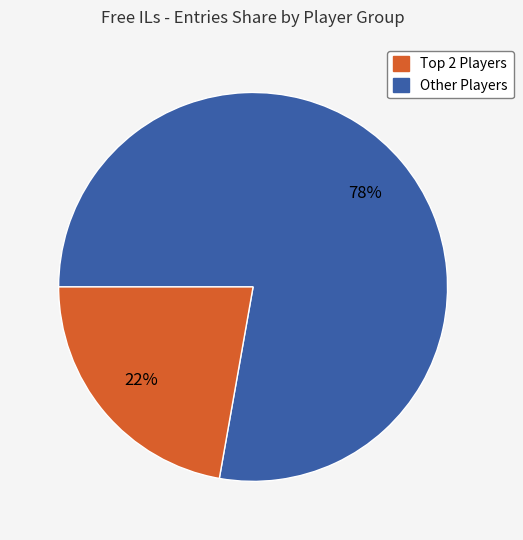

To the nearest percent, what is the difference between the largest and smallest slice percentages?

56%